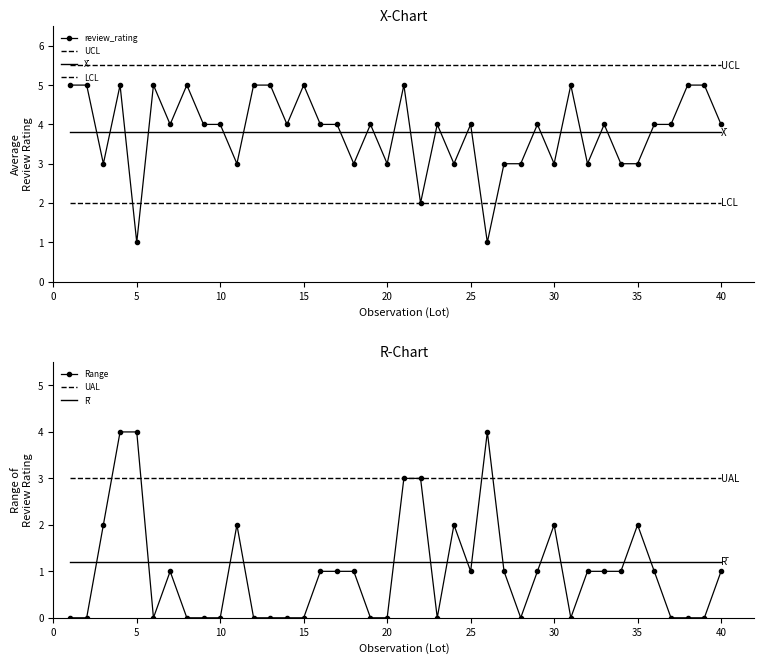

True or false: UCL has more than 2 points higher than both neighbors.

False